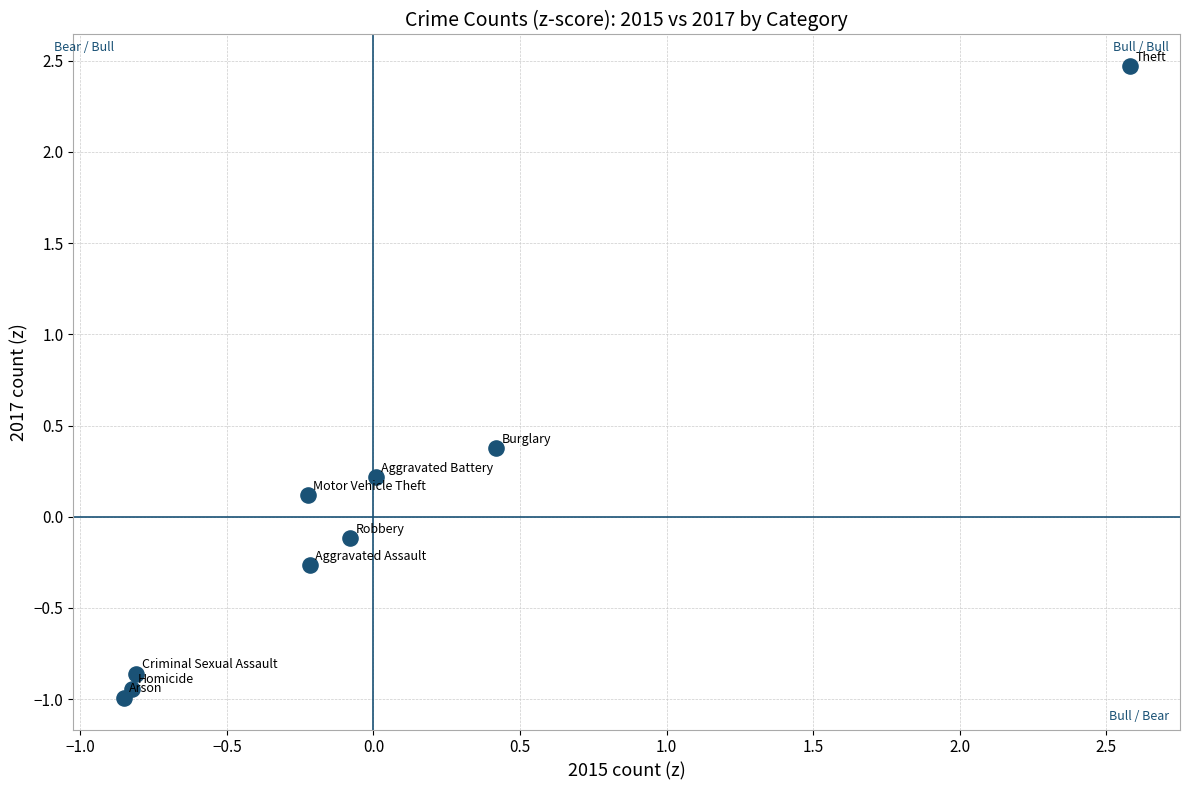

What is the range of Y values (max minus min)?

3.5